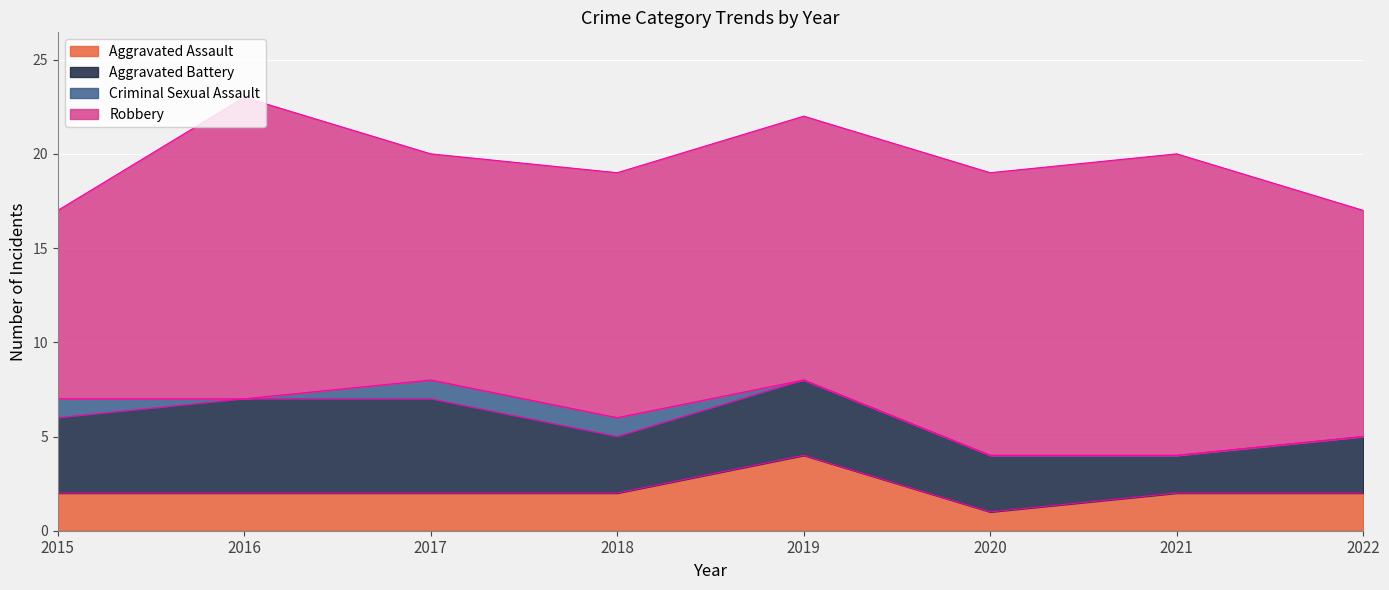

At which label does Aggravated Assault reach its peak?

2019